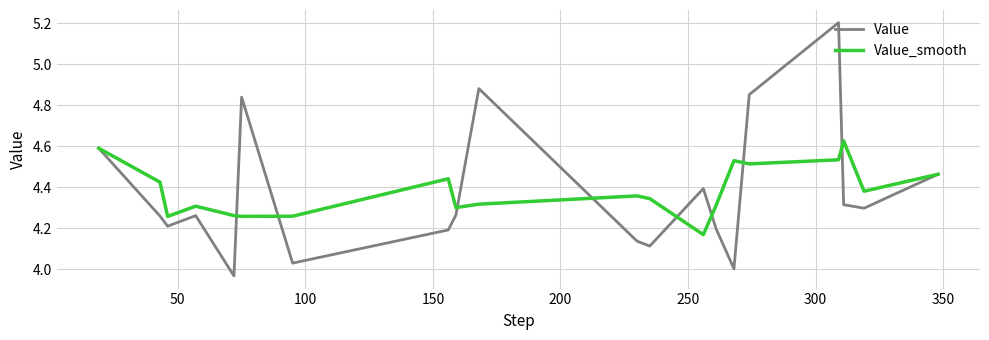

List the series in order of their peak value, highest first.

Value, Value_smooth